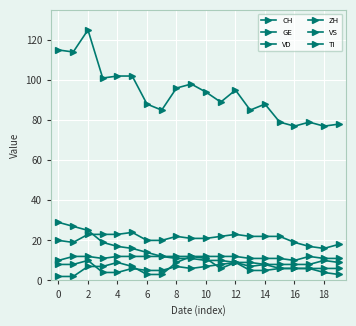

How many values in the ZH series are below 8?

9